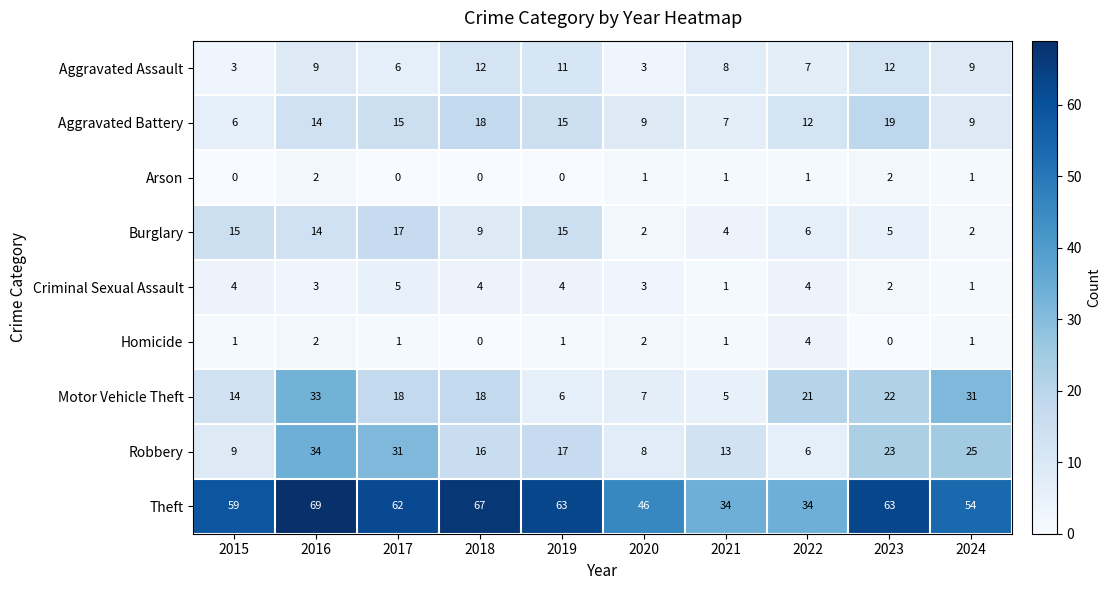

At how many categories does at least one series exceed 1?

10